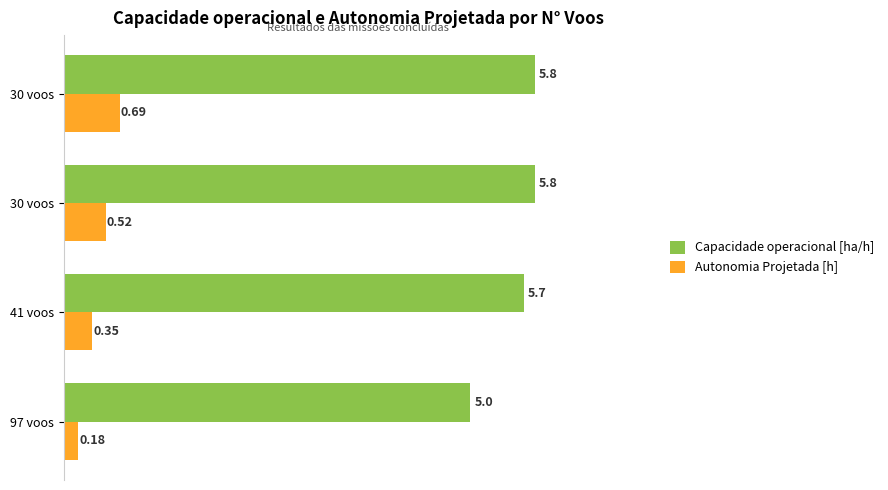

Reading left to right, transcribe all the data shown in this chart.

Capacidade operacional [ha/h]: 5.0	5.7	5.8	5.8
Autonomia Projetada [h]: 0.2	0.3	0.5	0.7